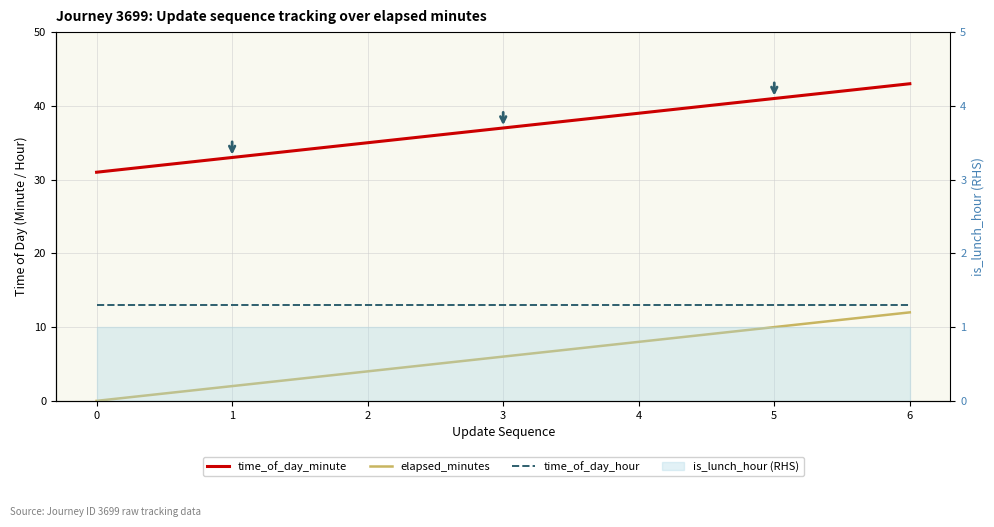

What is the value of the elapsed_minutes point at the 7th from the left?

12